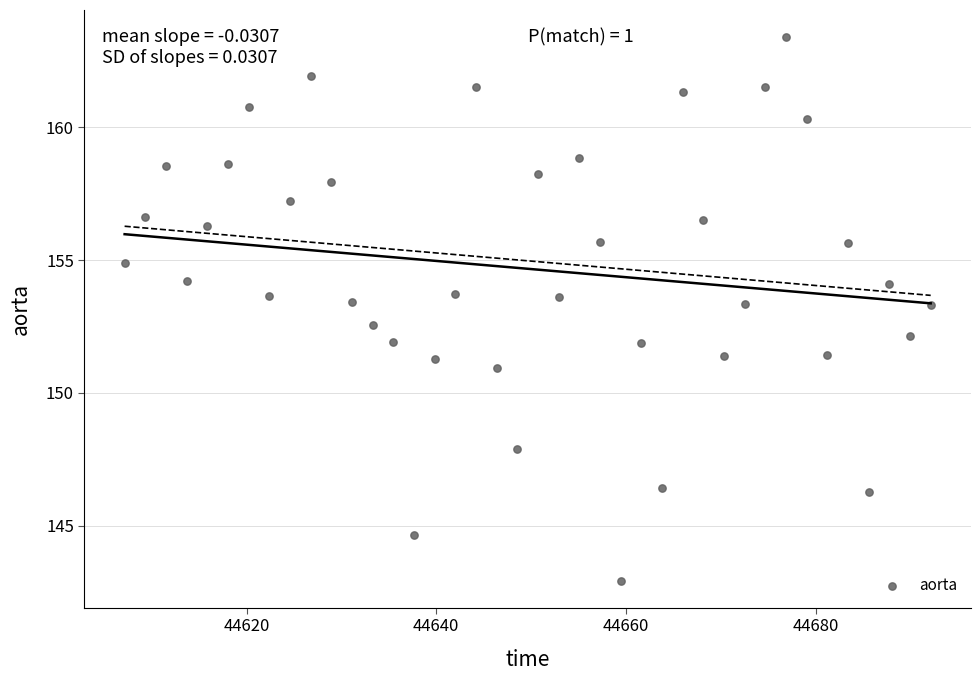

What is the range of Y values (max minus min)?

20.5